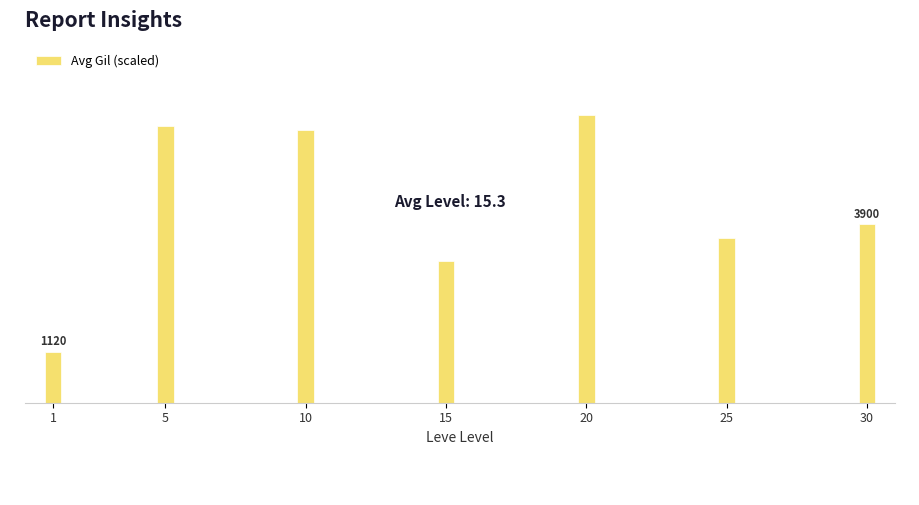

What is the smallest value displayed?

1120.0